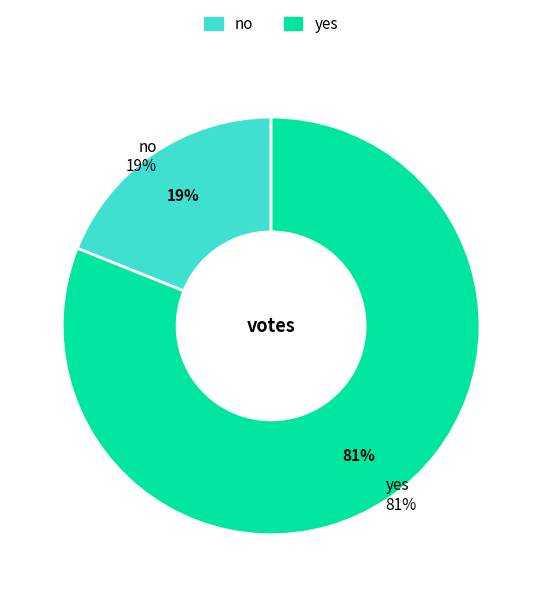

Rank the categories by value from highest to lowest.

yes, no